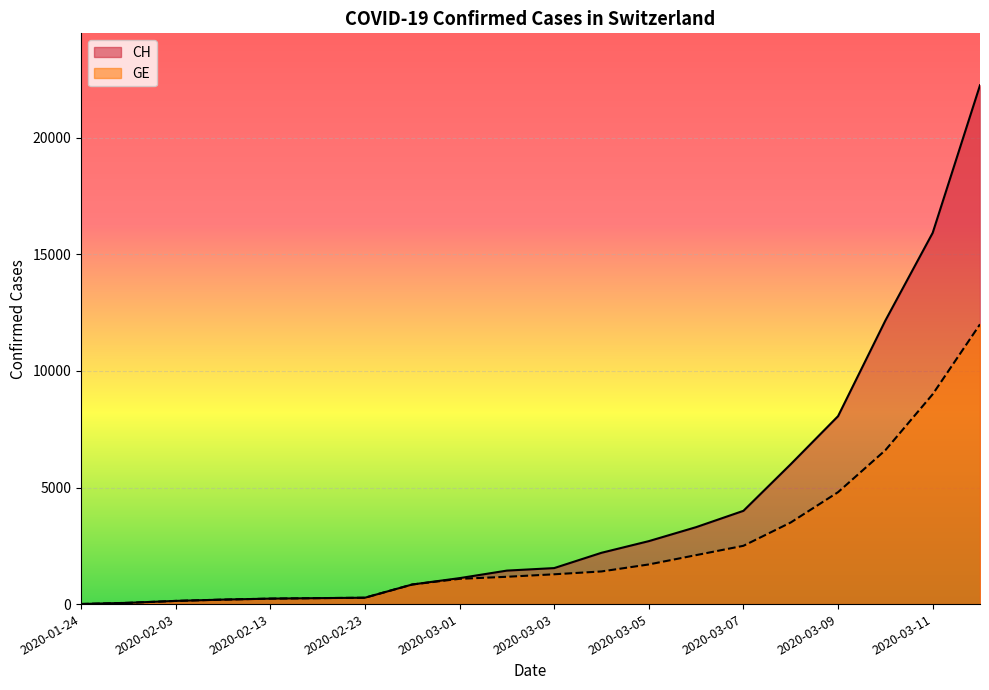

True or false: CH and GE cross at least once.

False